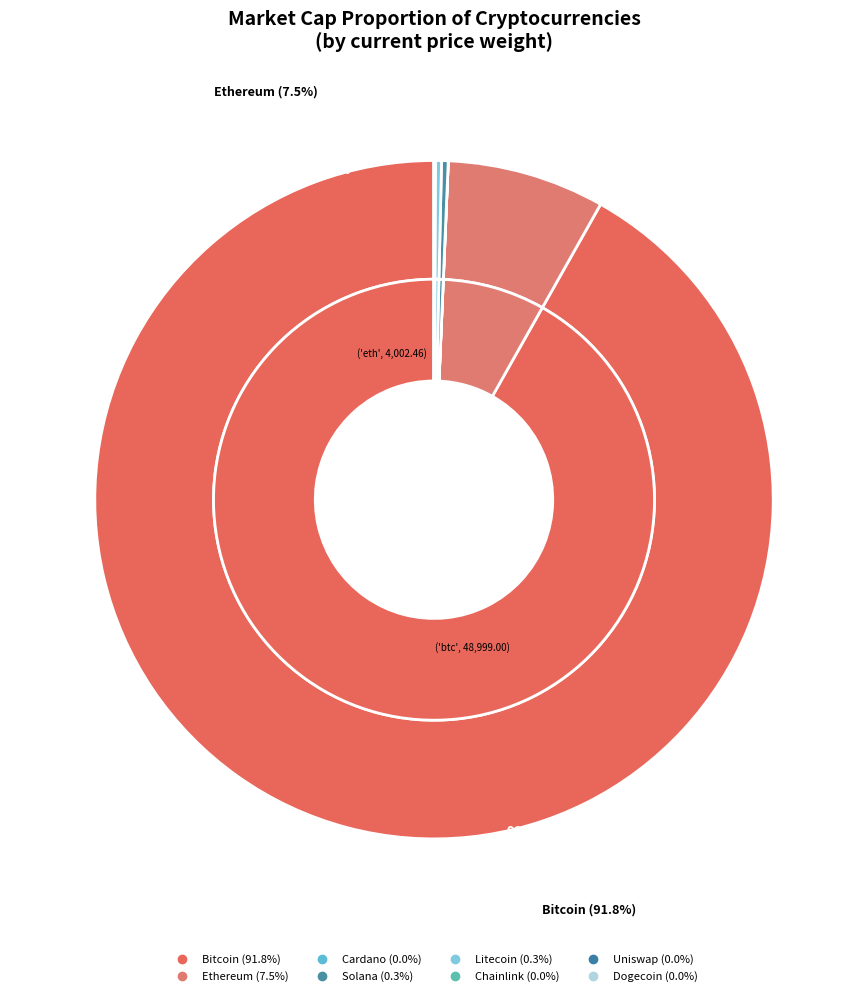

To the nearest percent, what is the difference between the uni and eth slice percentages?

7%